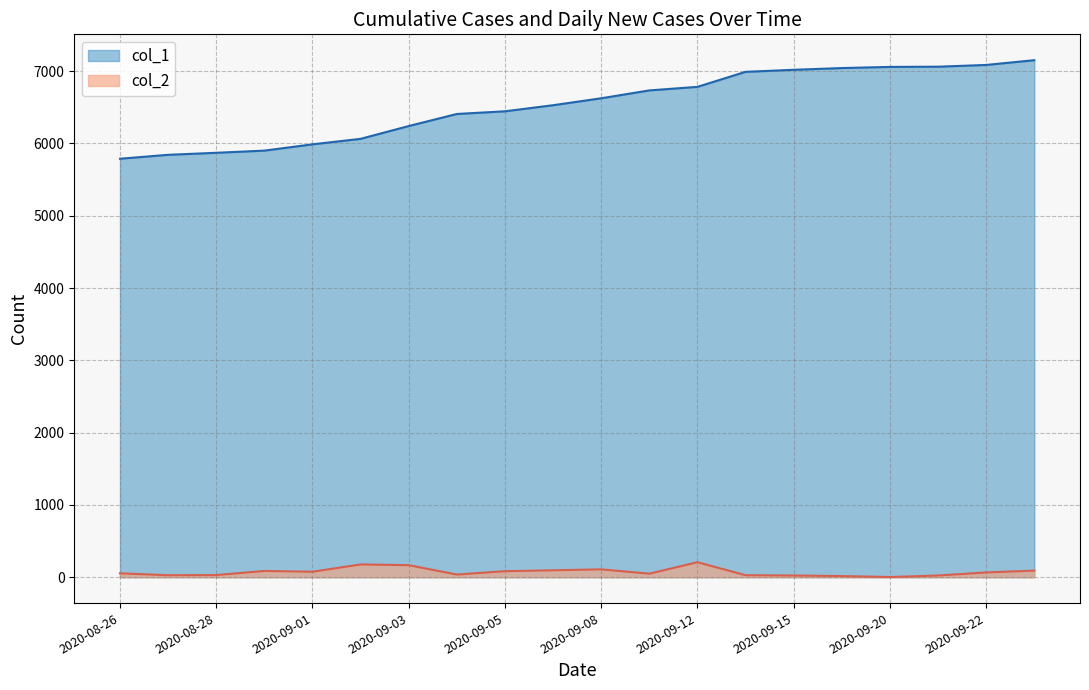

True or false: col_2 has more than 2 interior local peaks.

True